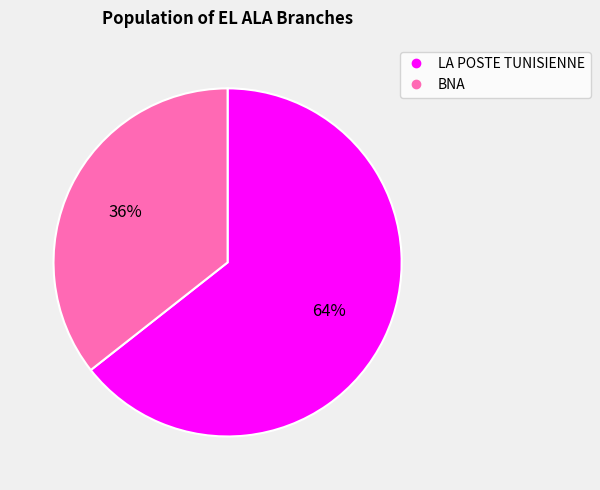

Does any single category account for the majority?

Yes